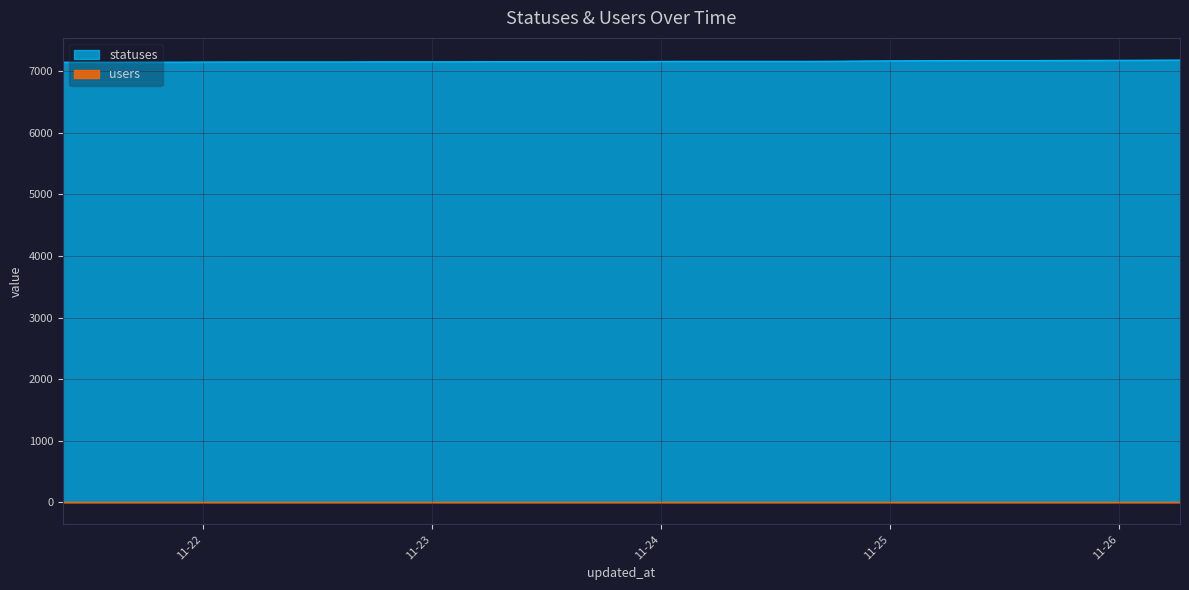

The chart shows a value of 7156 at 2022-11-23 12:40. True or false?

True